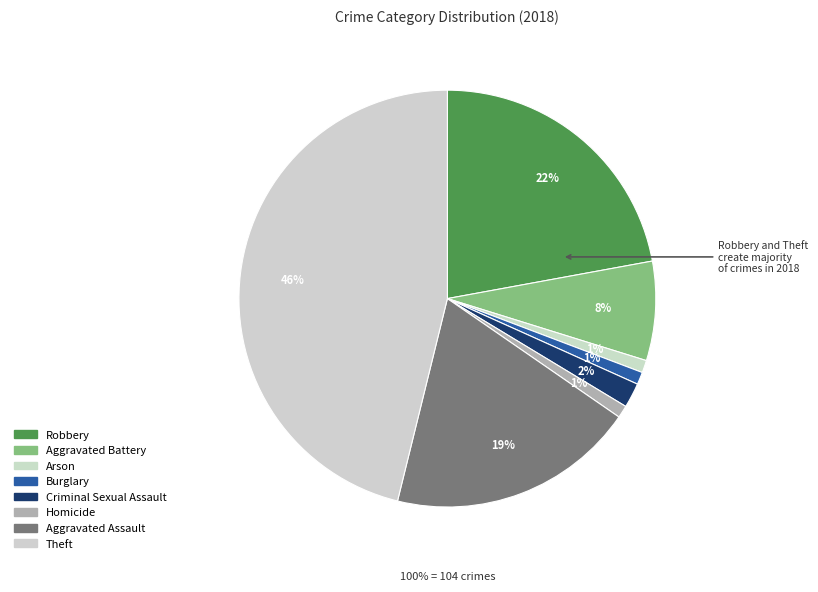

The Aggravated Assault slice represents 19% of the pie. True or false?

True